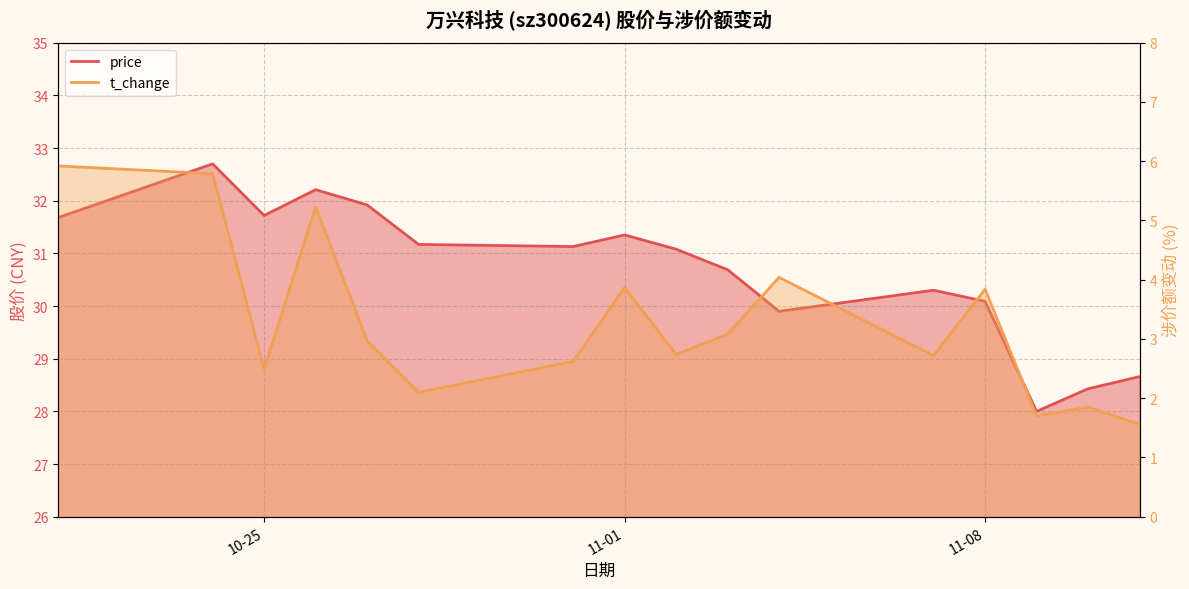

True or false: t_change has more than 1 points higher than both neighbors.

True